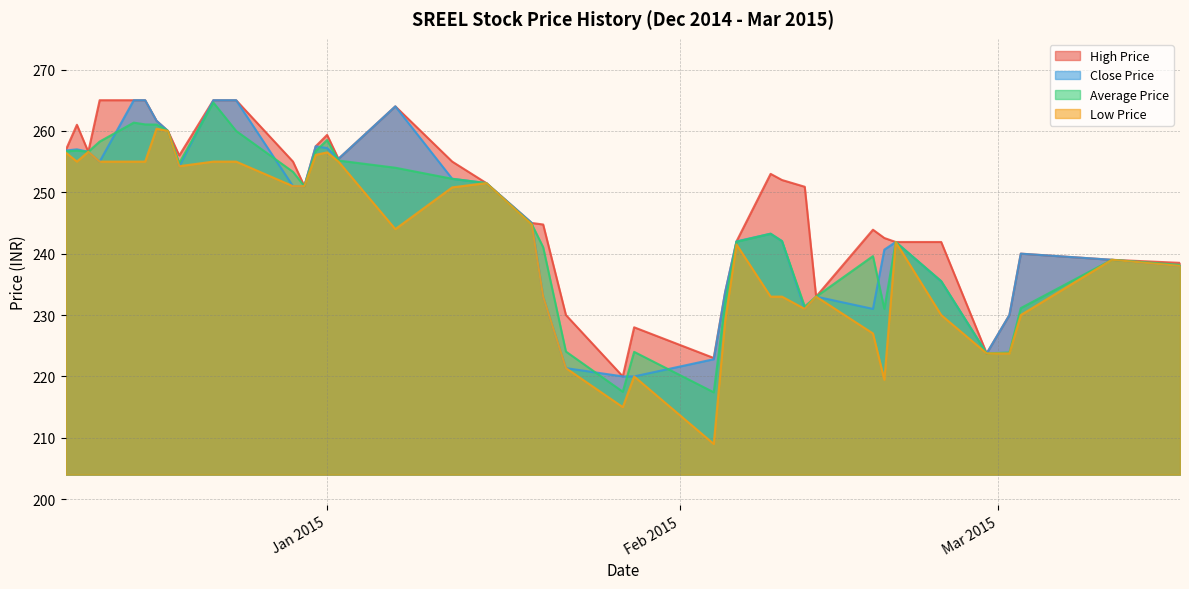

Which category has the lowest value across all series?

2015-02-04